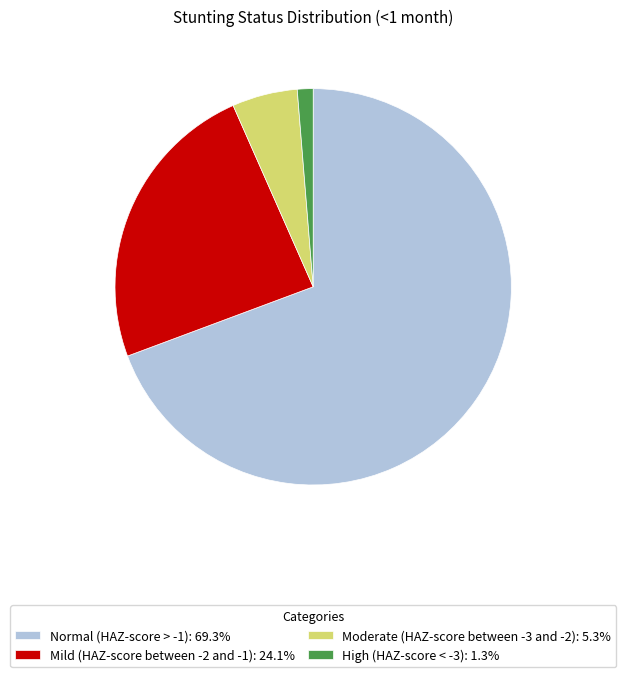

Does High (HAZ-score < -3) account for over 50% of the chart?

No